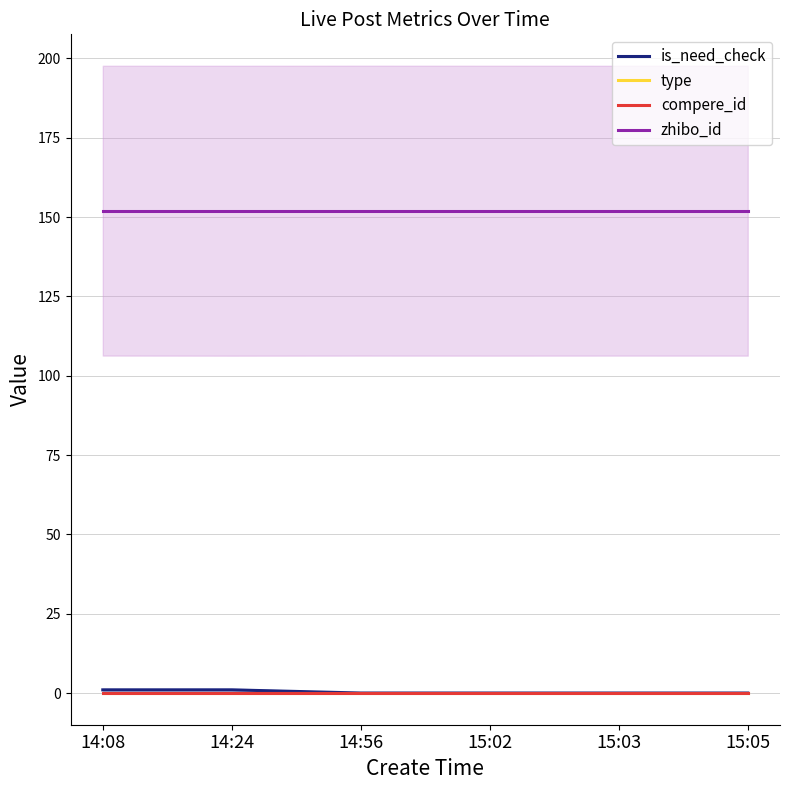

Reading left to right, extract all data points from this chart.

is_need_check: 1	1	0	0	0	0
type: 0	0	0	0	0	0
compere_id: 0	0	0	0	0	0
zhibo_id: 152	152	152	152	152	152